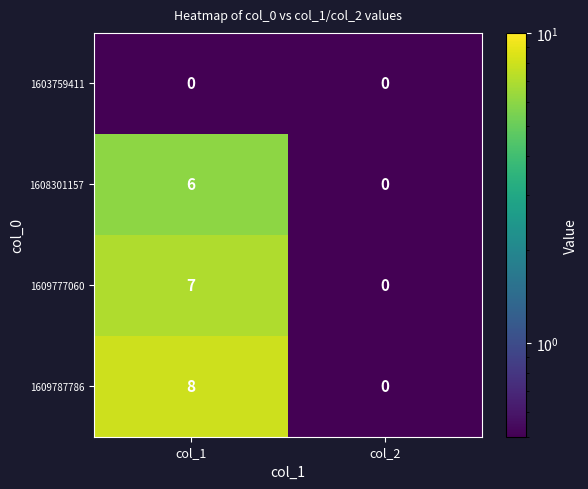

The value of 1609777060 at col_1 is 10. True or false?

False